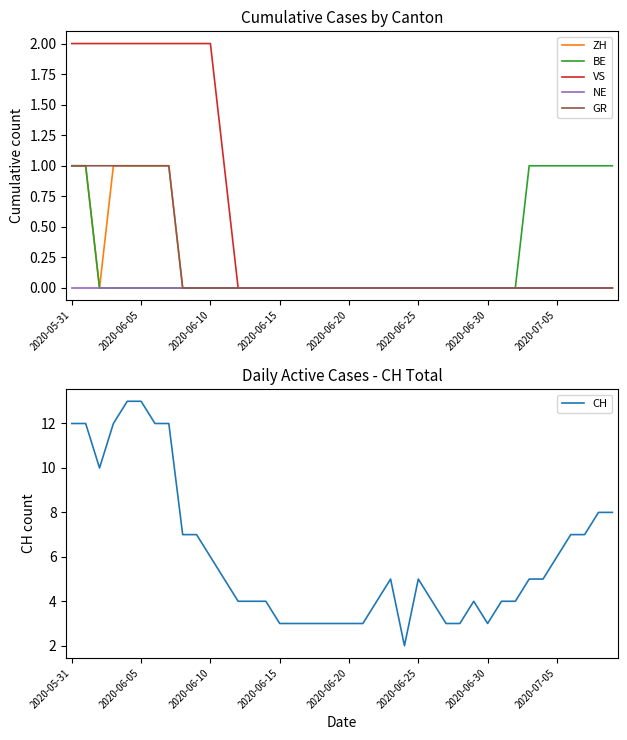

The value of CH at 2020-06-10 is 6. True or false?

True